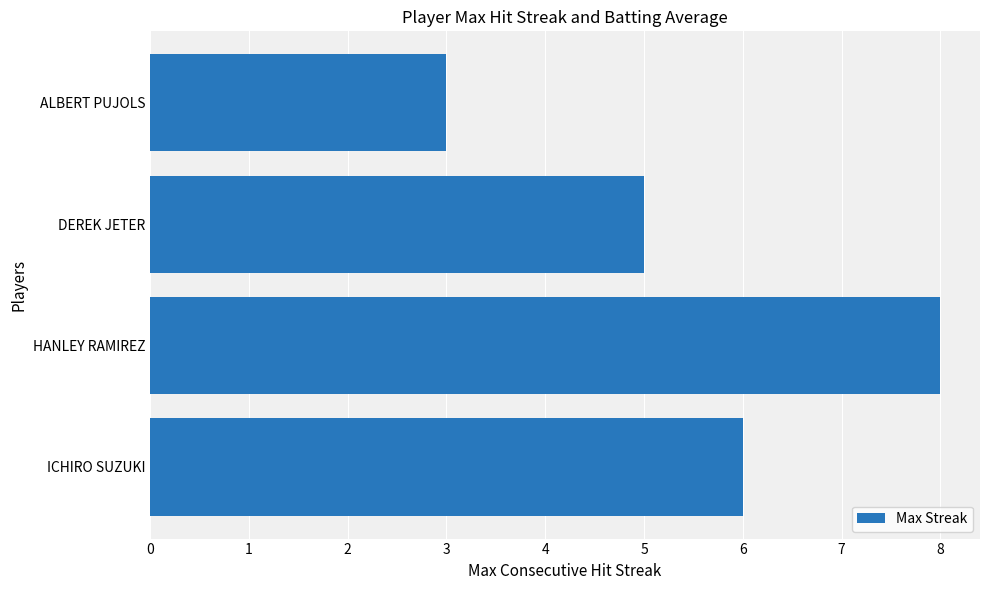

What is the difference between the maximum and minimum values?

5